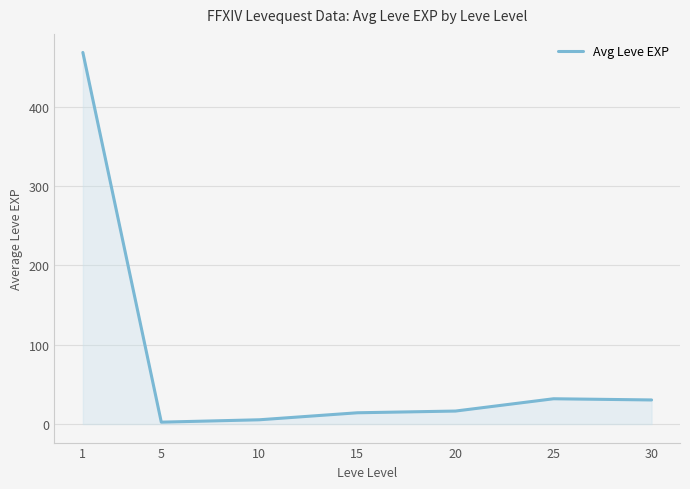

What is the greatest value displayed?

468.5